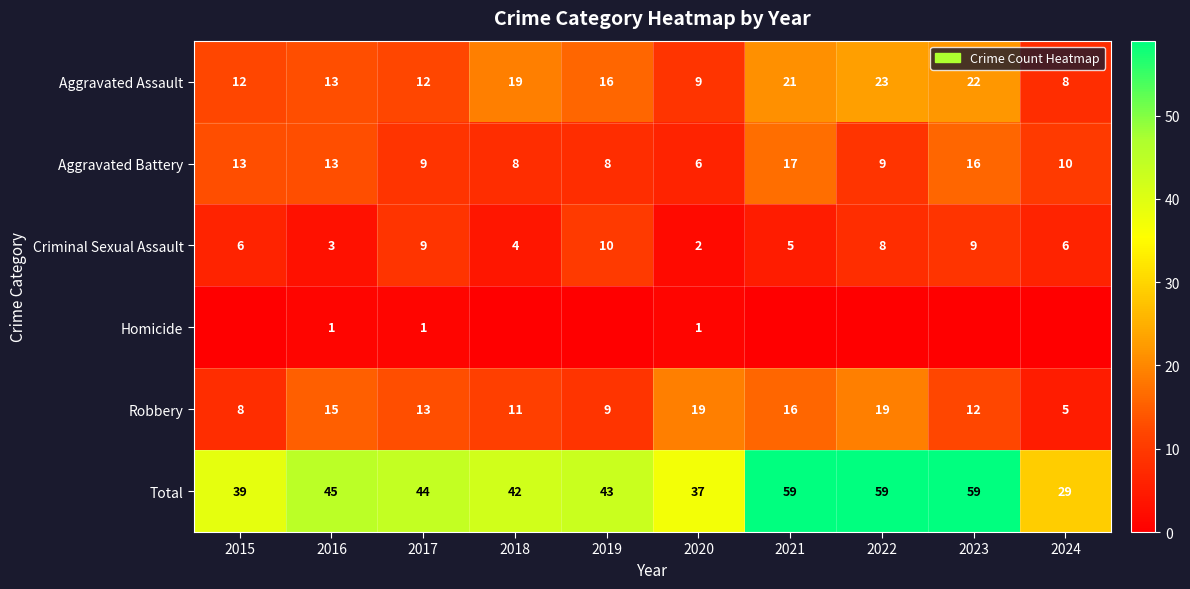

At which label does Robbery reach its minimum?

2024